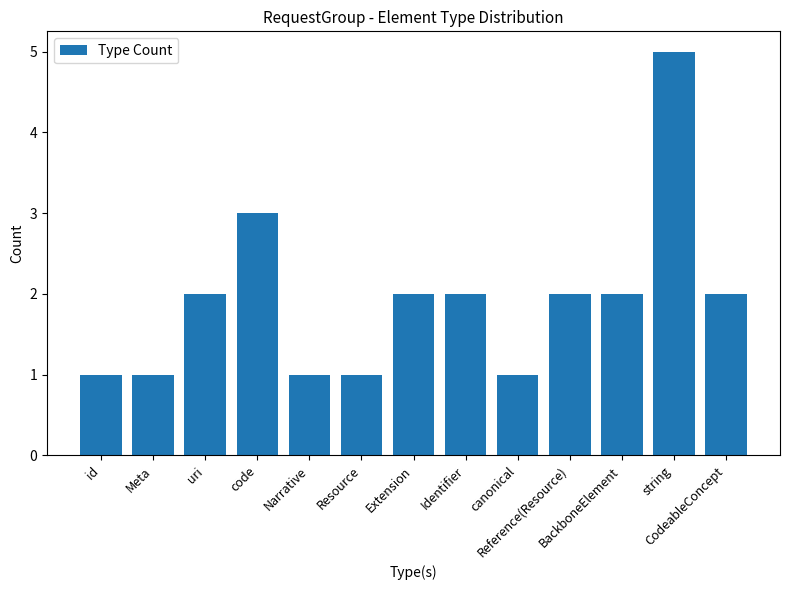

What is the value of the 6th bar from the left?

1